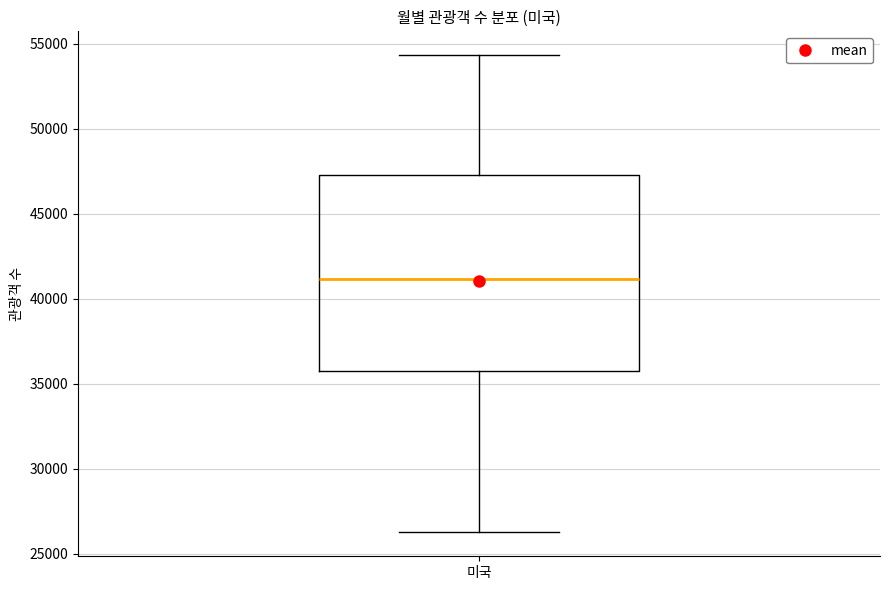

Where is the upper edge of the box for 미국 on the y-axis? The values are not printed on the chart, so give them approximately, as read against the axis.

47500